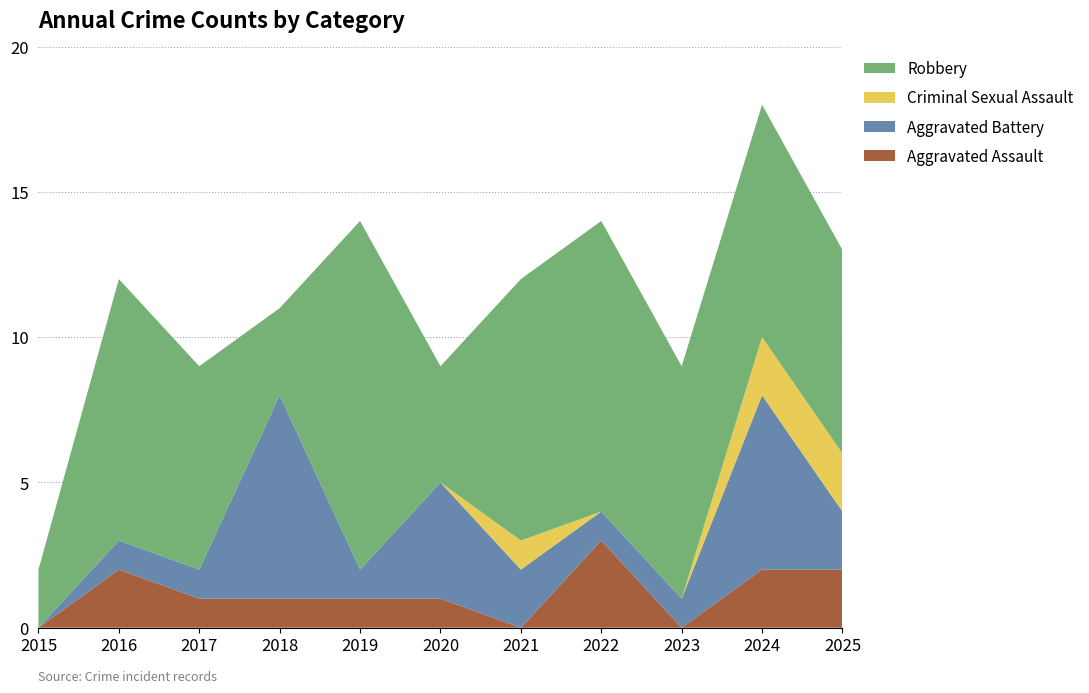

Reading left to right, what are all the values shown in this chart?

Aggravated Assault: 2015=0	2016=2	2017=1	2018=1	2019=1	2020=1	2021=0	2022=3	2023=0	2024=2	2025=2
Aggravated Battery: 2015=0	2016=1	2017=1	2018=7	2019=1	2020=4	2021=2	2022=1	2023=1	2024=6	2025=2
Criminal Sexual Assault: 2015=0	2016=0	2017=0	2018=0	2019=0	2020=0	2021=1	2022=0	2023=0	2024=2	2025=2
Robbery: 2015=2	2016=9	2017=7	2018=3	2019=12	2020=4	2021=9	2022=10	2023=8	2024=8	2025=7